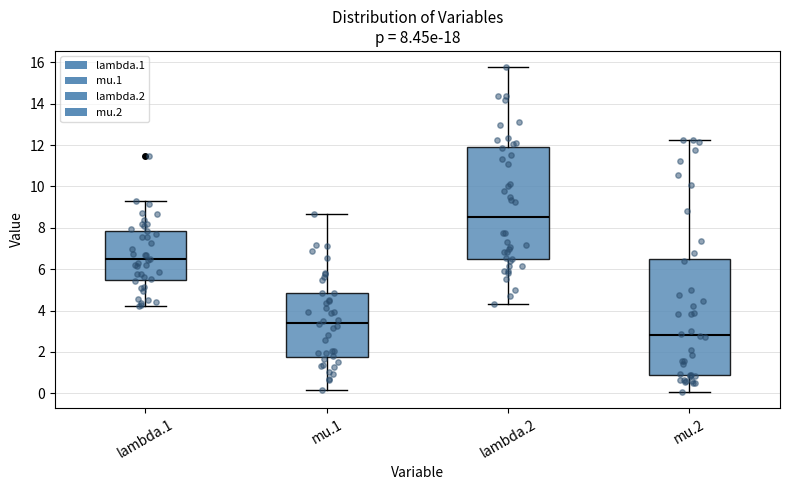

Which box's median line is the highest?

lambda.2